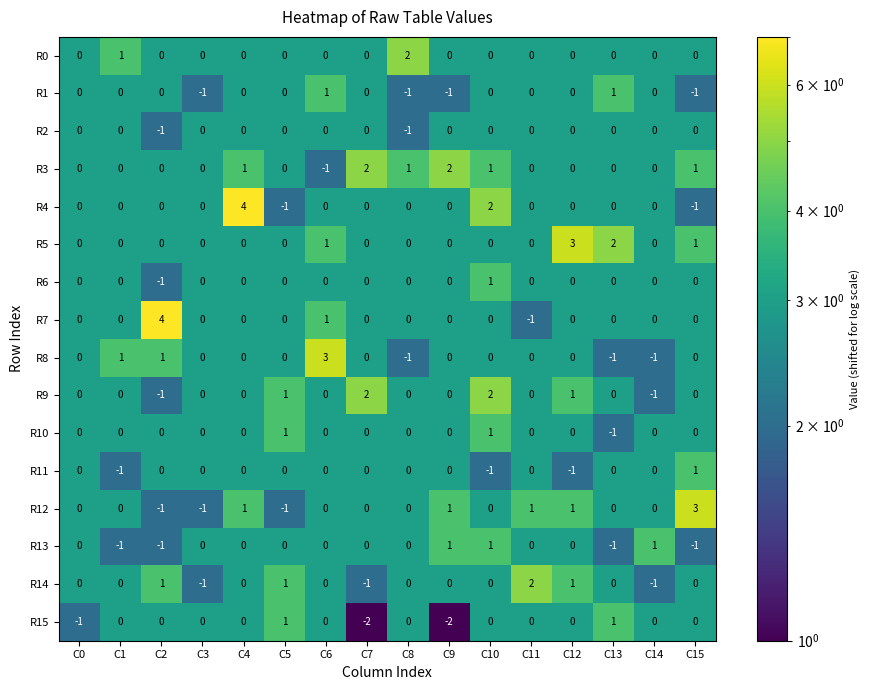

The value of R11 at C14 is -1. True or false?

False